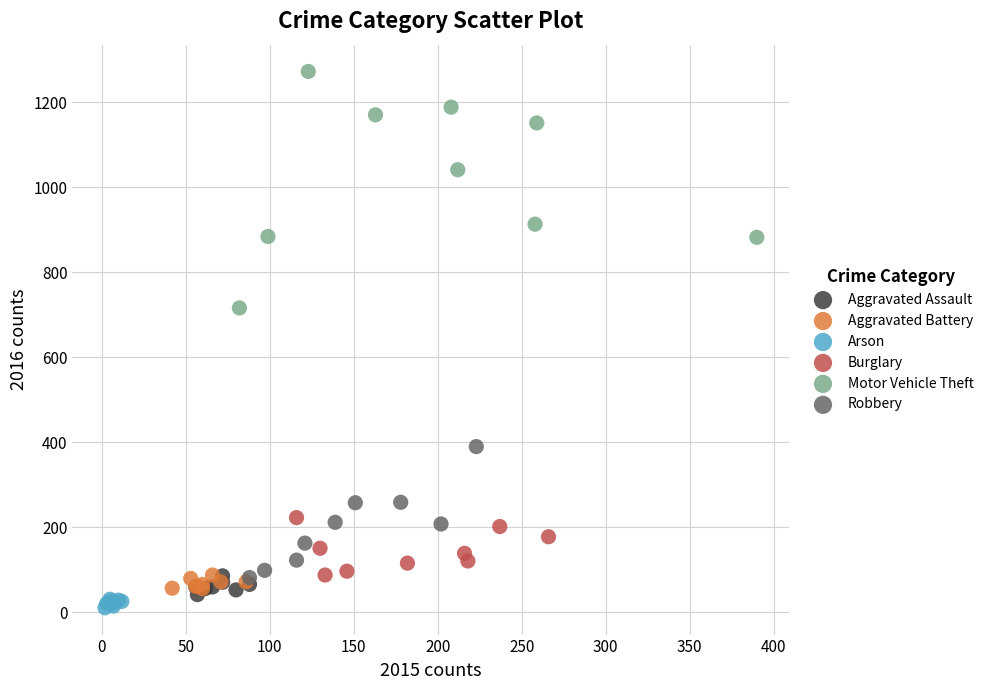

Which series contains the highest Y value?

Motor Vehicle Theft